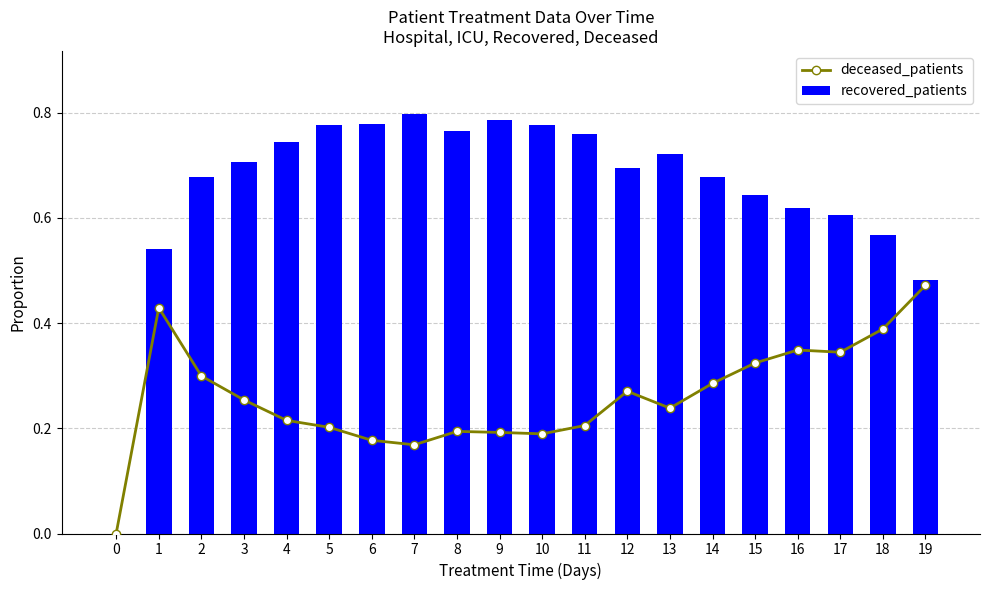

Which series has the widest spread of values?

recovered_patients